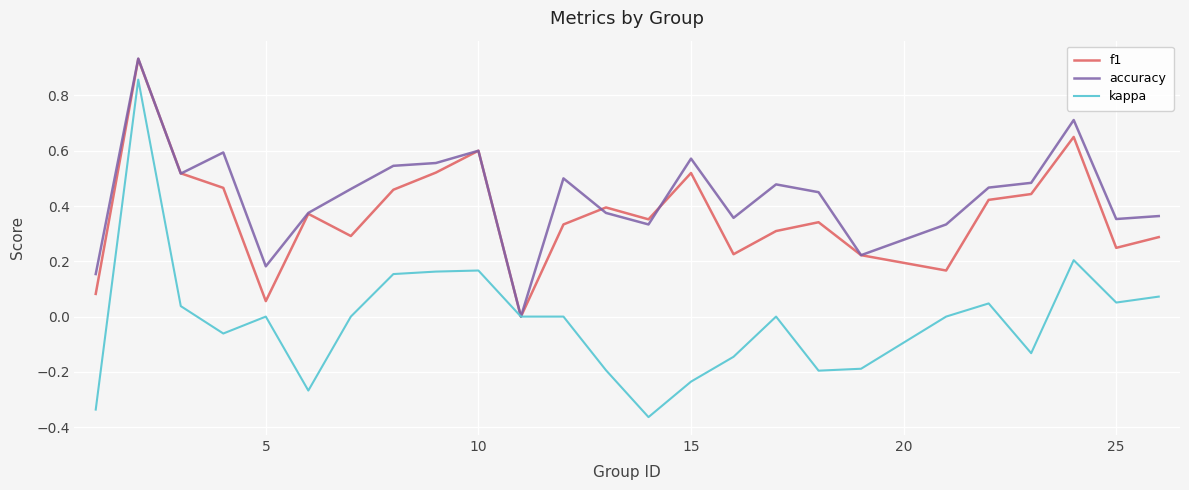

Rank the series by their average value, from highest to lowest.

accuracy, f1, kappa